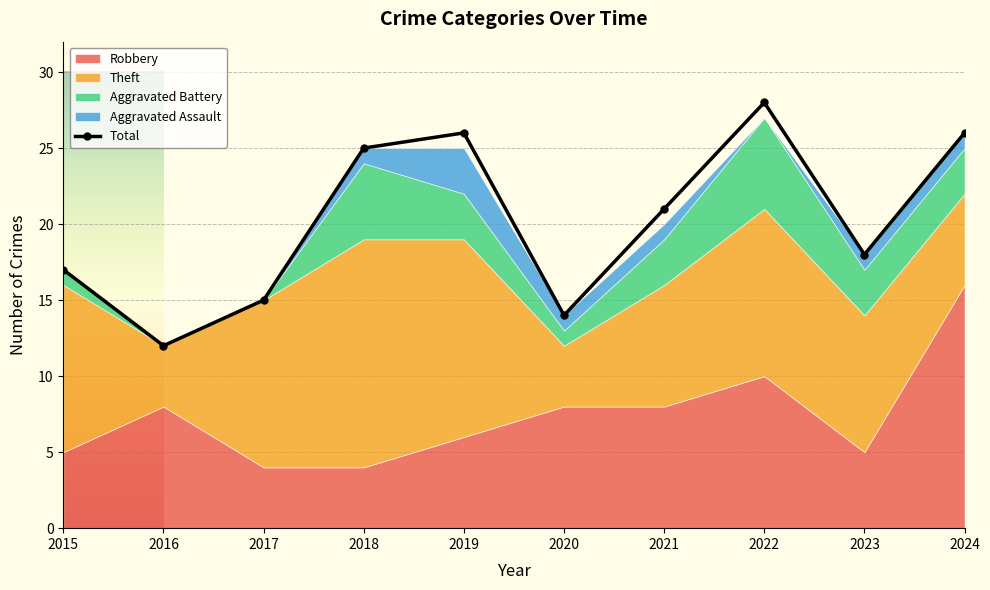

What is the highest value of the Aggravated Assault series?

3